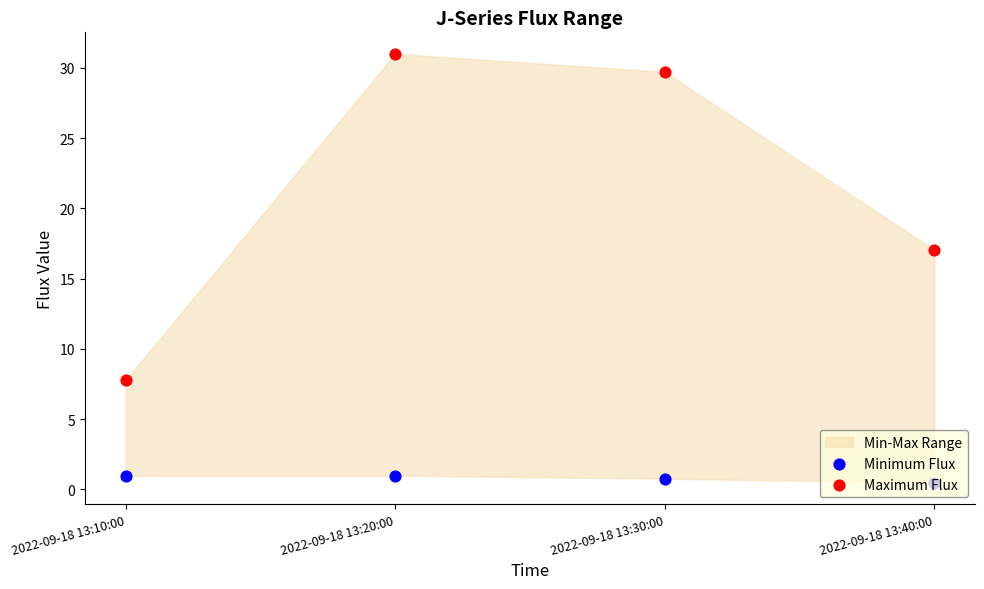

At which category is the sum across all series the highest?

2022-09-18 13:20:00